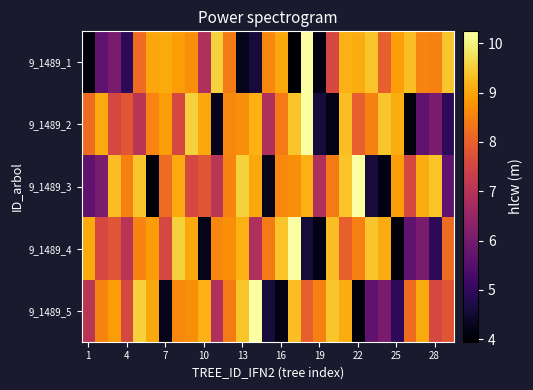

How many distinct data groups are displayed?

5